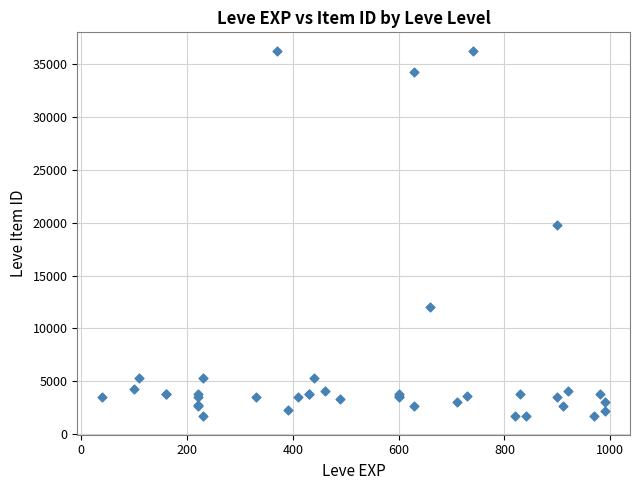

What Y value in the scatter plot is closest to 18967?

19744